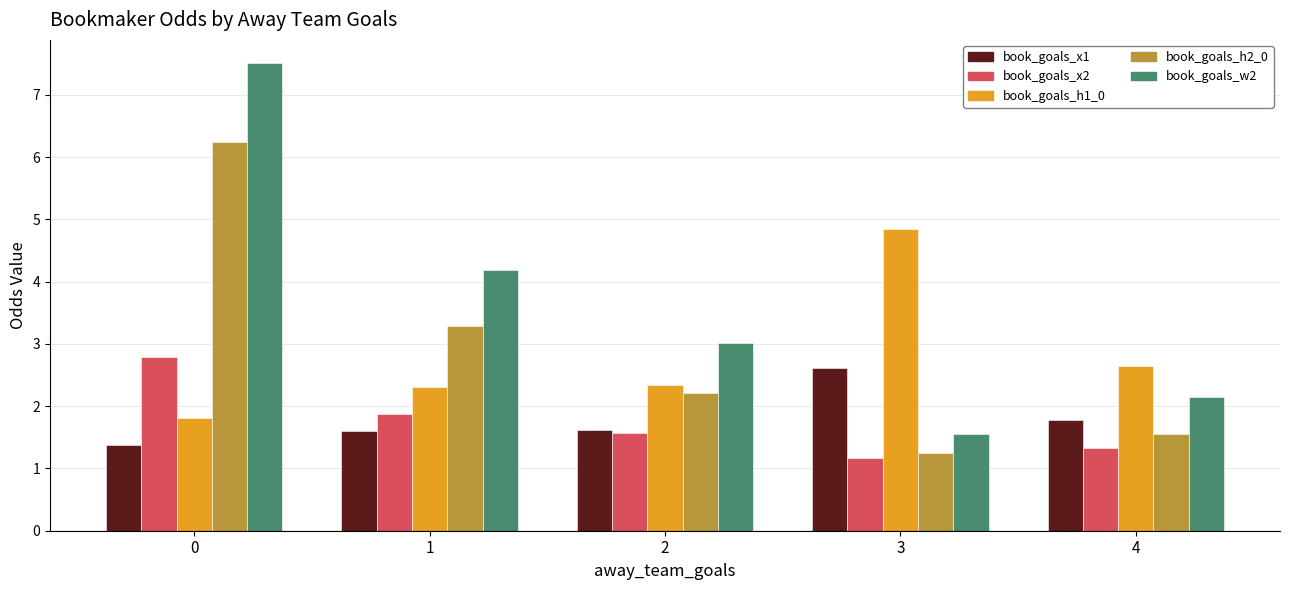

List the labels in order of book_goals_x2 value, largest first.

0, 1, 2, 4, 3